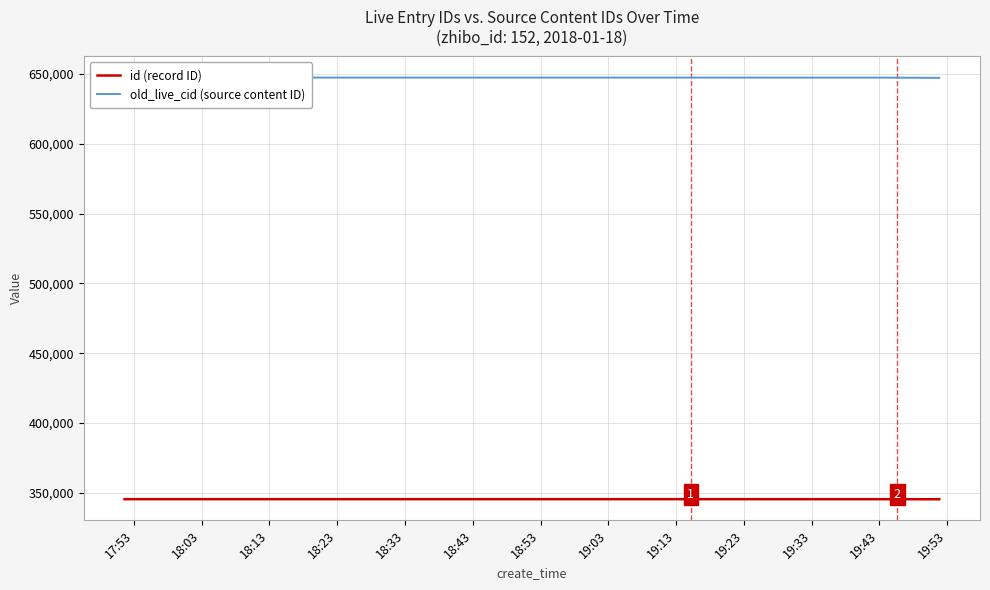

At which label does id (record ID) first exceed 345401?

17:53